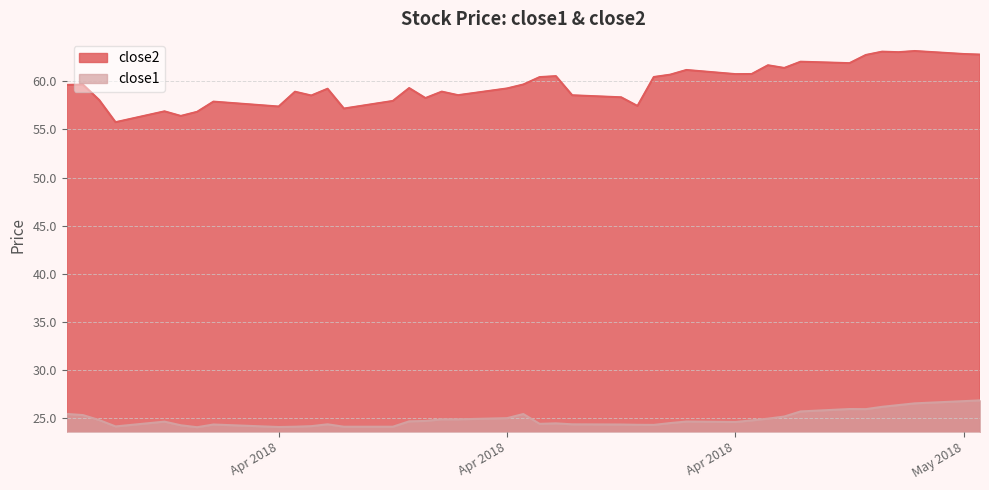

Rank the categories by close1 value from lowest to highest.

2018-03-28, 2018-04-02, 2018-04-03, 2018-04-06, 2018-04-09, 2018-03-23, 2018-04-04, 2018-03-27, 2018-04-25, 2018-04-24, 2018-03-29, 2018-04-23, 2018-04-05, 2018-04-20, 2018-04-18, 2018-04-19, 2018-04-26, 2018-04-30, 2018-03-26, 2018-04-27, 2018-04-10, 2018-04-11, 2018-05-01, 2018-03-22, 2018-04-12, 2018-04-13, 2018-05-02, 2018-04-16, 2018-05-03, 2018-03-21, 2018-04-17, 2018-03-20, 2018-05-04, 2018-05-08, 2018-05-07, 2018-05-09, 2018-05-10, 2018-05-11, 2018-05-14, 2018-05-15